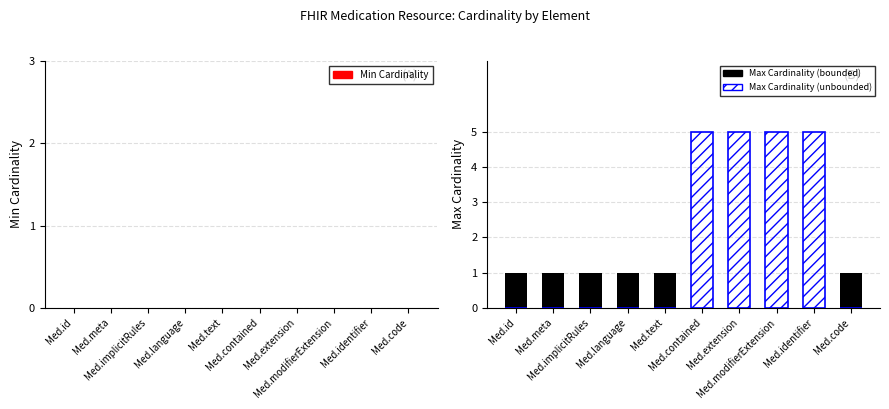

What is the spread (max minus min) of values at Med.modifierExtension?

5